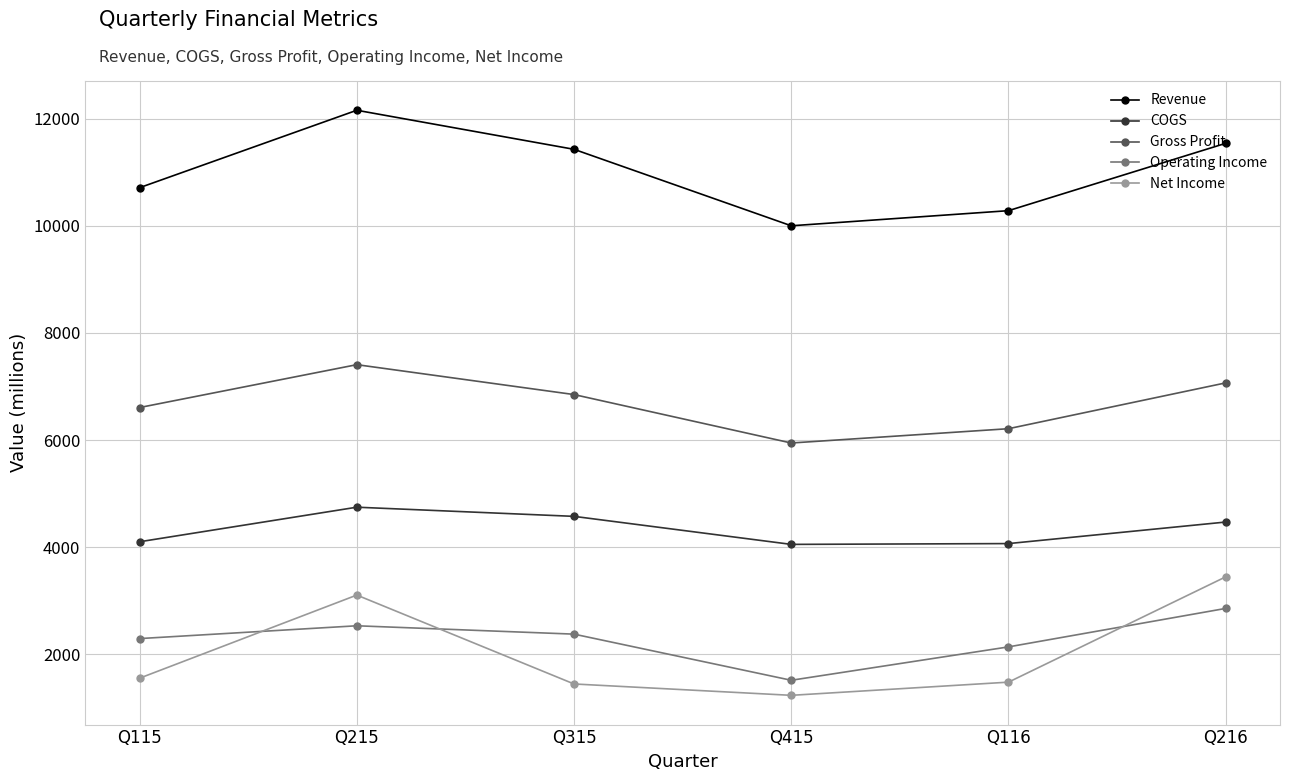

List the series in order of their peak value, highest first.

Revenue, Gross Profit, COGS, Net Income, Operating Income